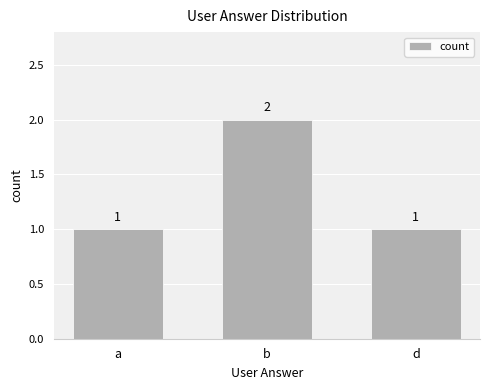

True or false: the data shows 2 at b.

True